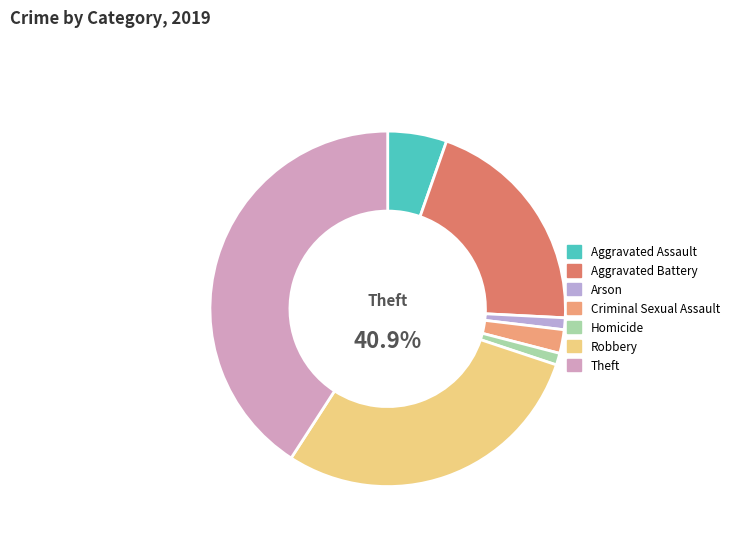

What is the largest slice in the pie chart?

Theft